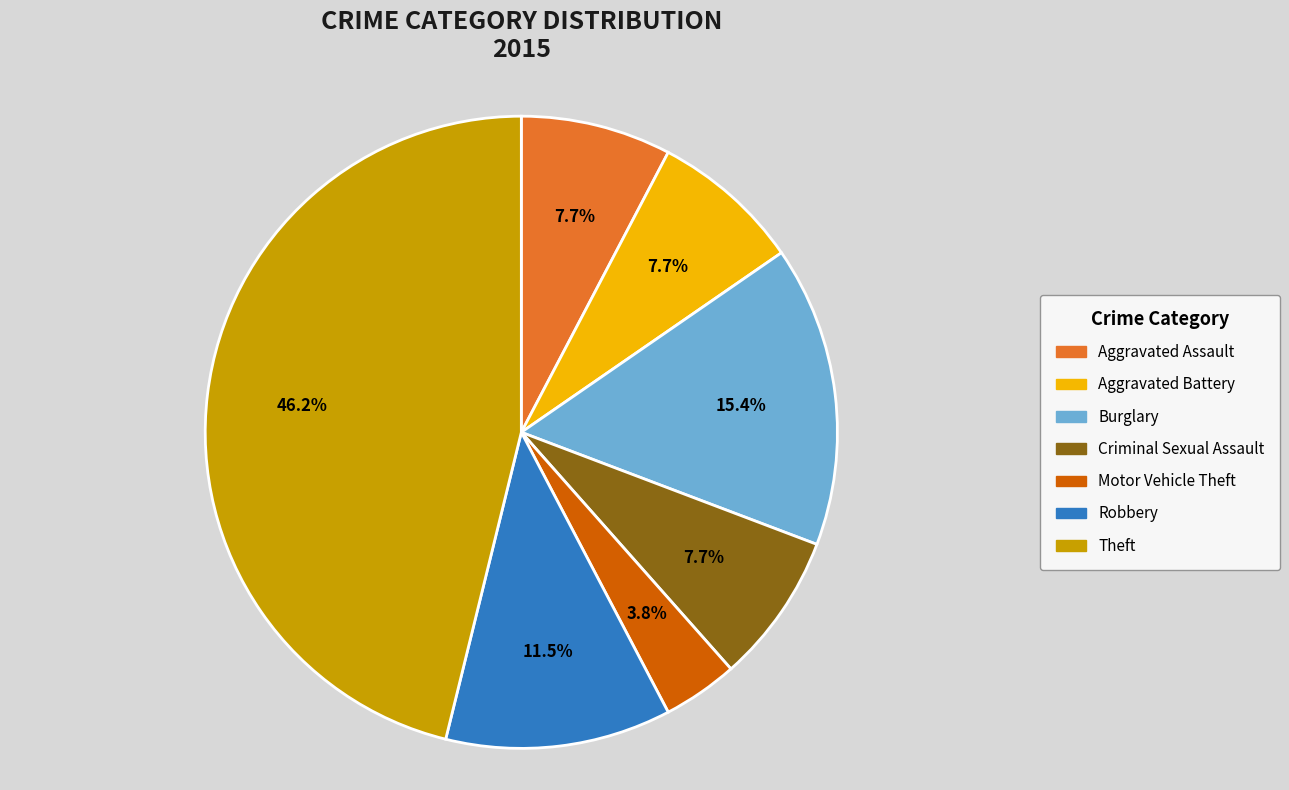

Count the number of slices in the pie.

7